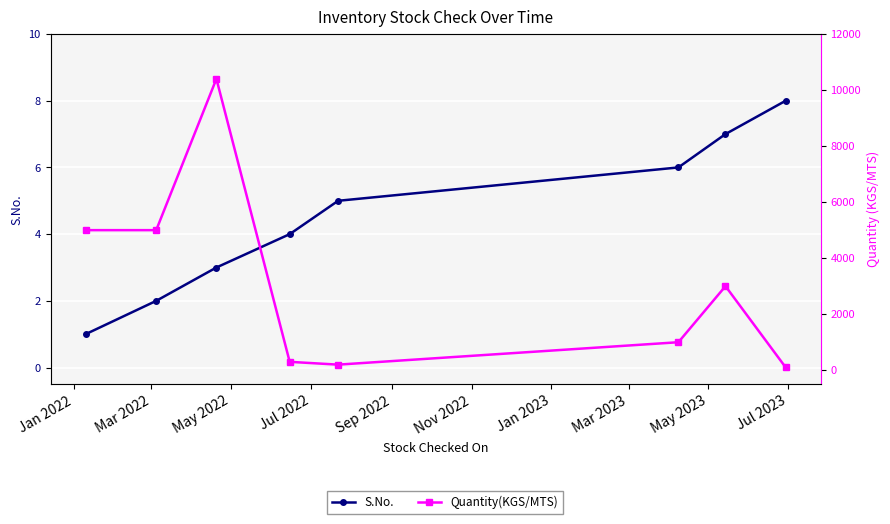

Is it true that Quantity(KGS/MTS) equals 5290 at Jan 2023?

False